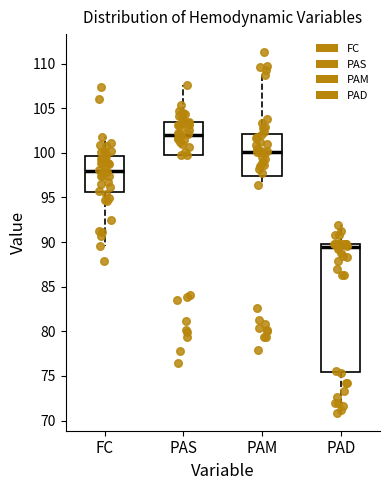

Reading left to right, transcribe this box plot: for each box, give where its median line is, the range the box spans, and where its two whiskers end, as read against the y-axis. The values are not printed on the chart, so give them approximately, as read against the axis.

FC: median 98.0, box 95.5 to 99.5, whiskers 89.5 to 102.0
PAS: median 102.0, box 100.0 to 103.5, whiskers 100.0 to 107.5
PAM: median 100.0, box 97.5 to 102.0, whiskers 96.5 to 108.5
PAD: median 89.5, box 75.5 to 90.0, whiskers 71.0 to 92.0